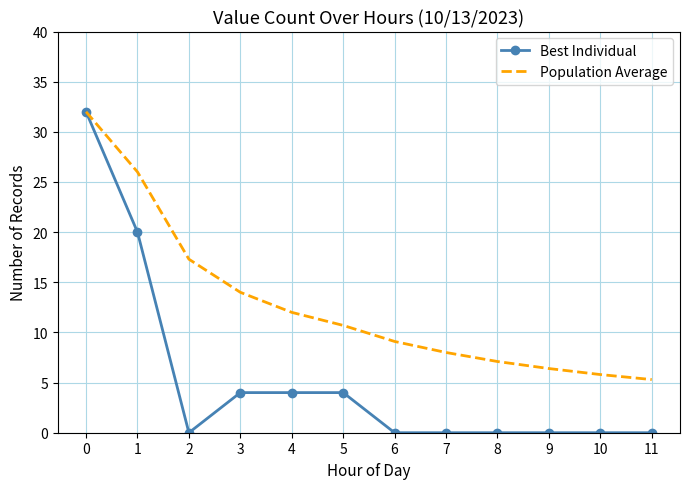

Which series has the largest total across all categories?

Population Average